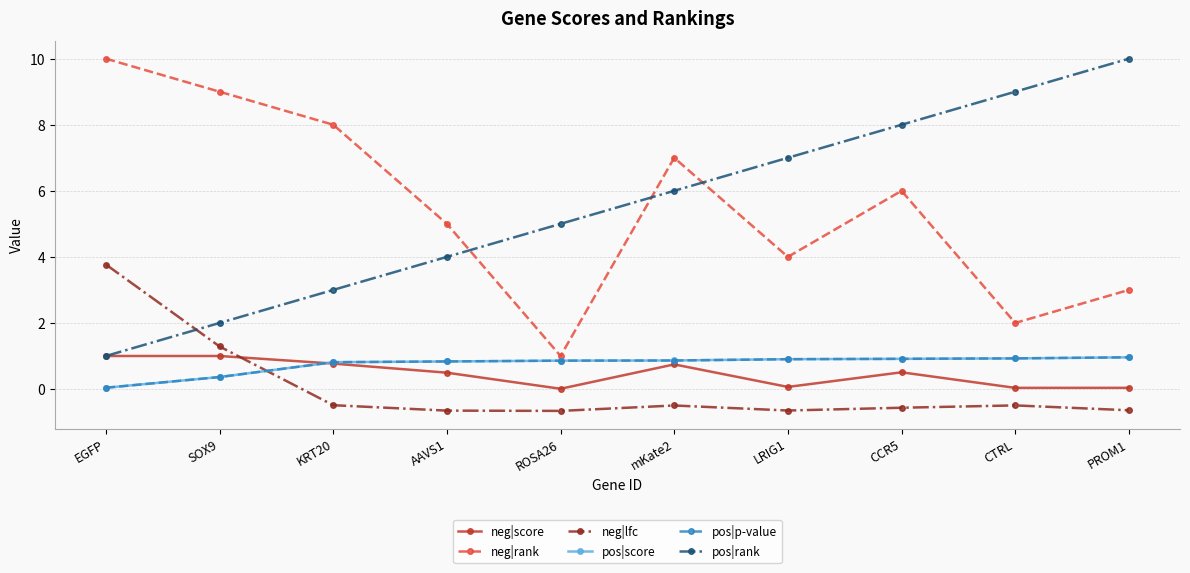

True or false: neg|lfc and neg|rank intersect in this chart.

False